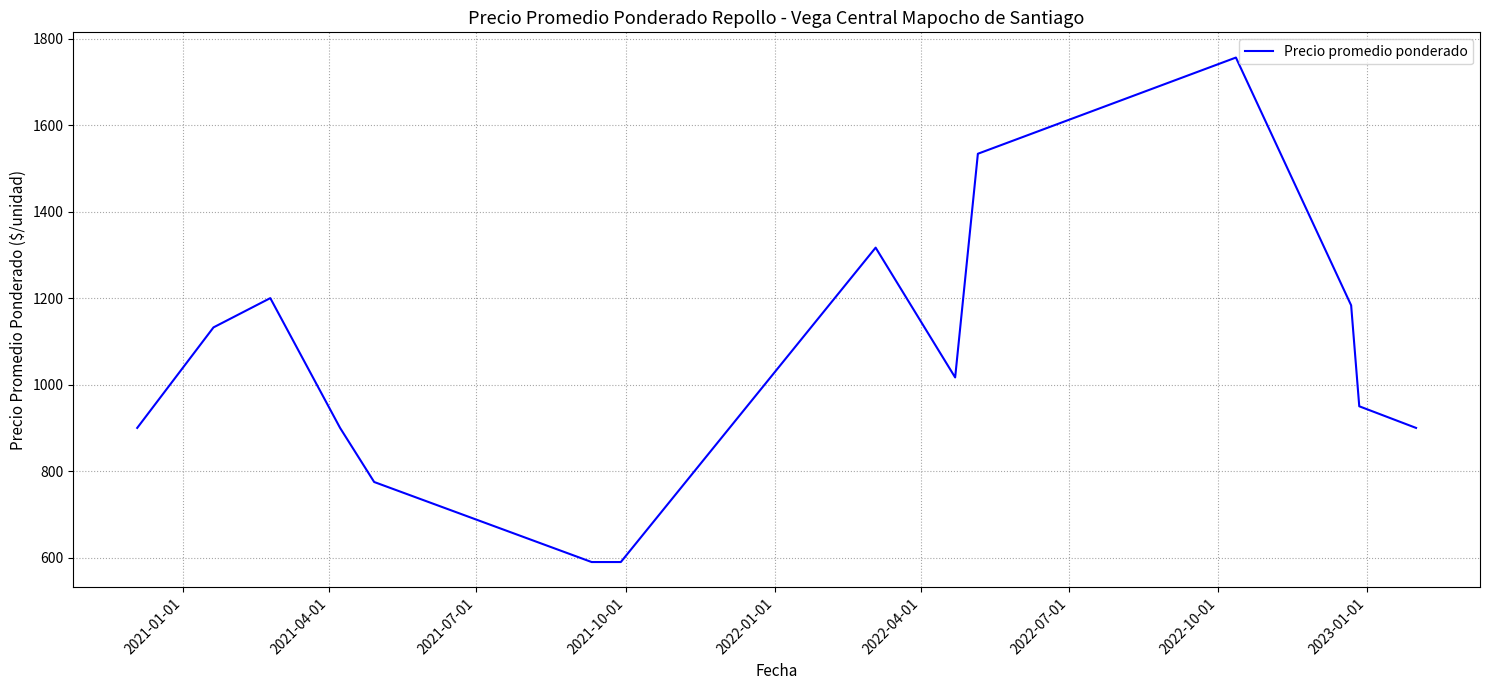

What is the greatest value displayed?

1756.0